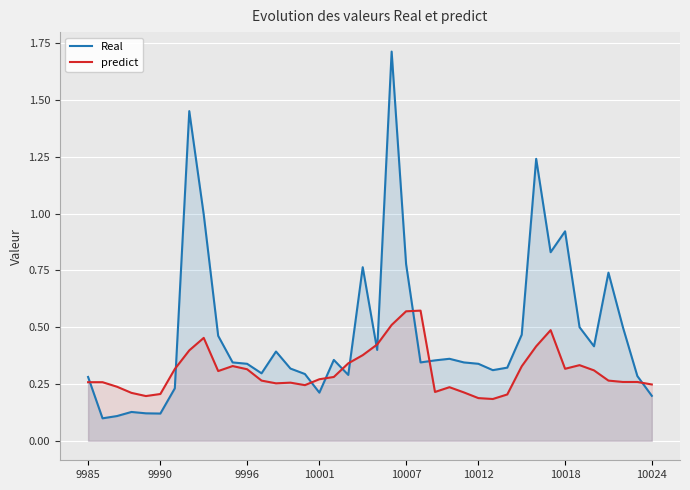

How many times do Real and predict cross each other?

11